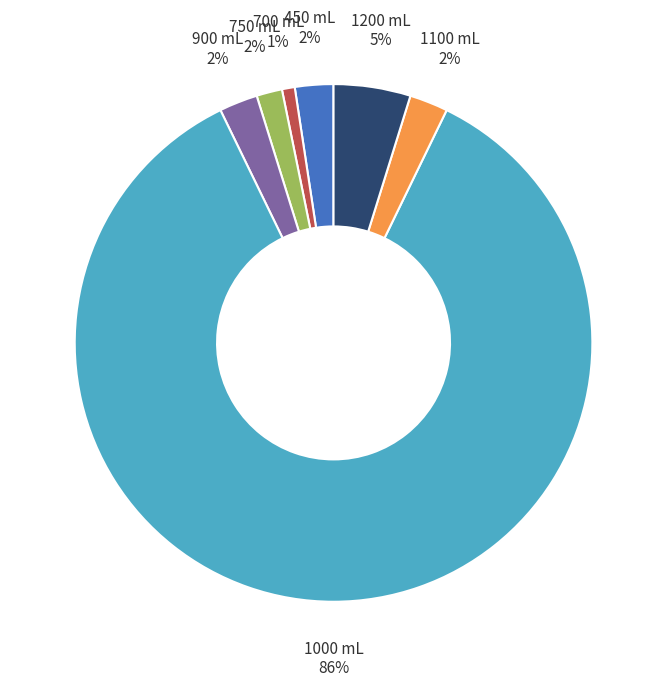

Does any single category account for the majority?

Yes